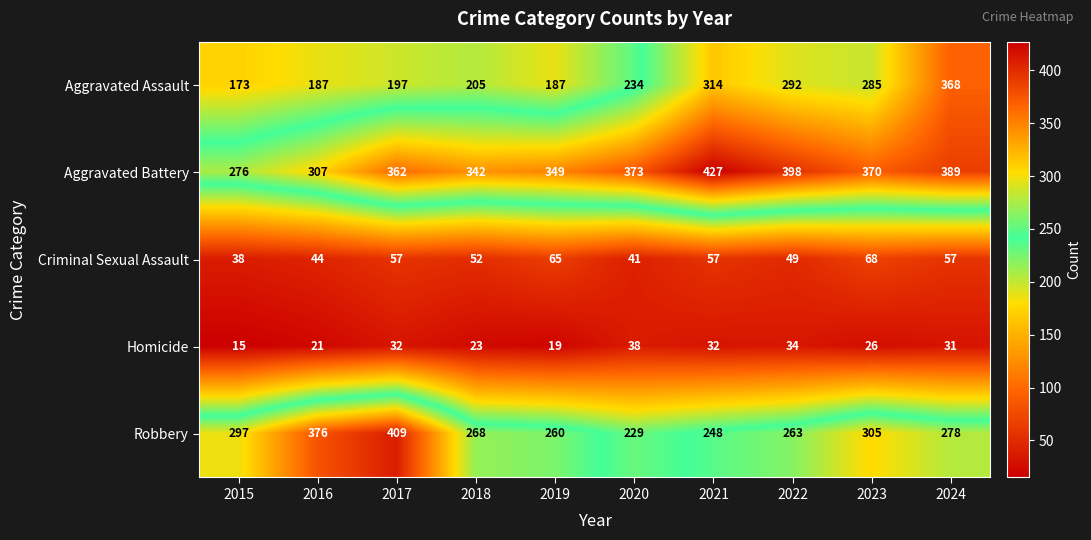

What is the average value of the Robbery series?

293